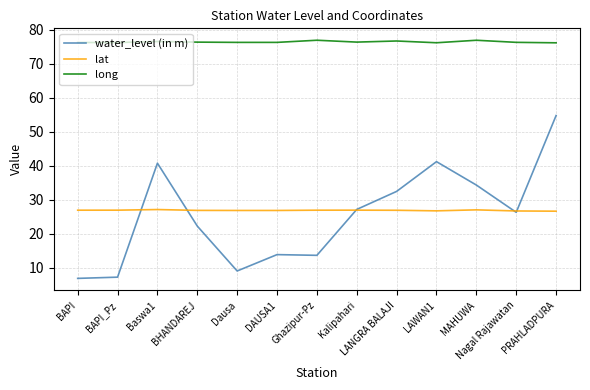

What value does the lat series have at BHANDAREJ?

26.9